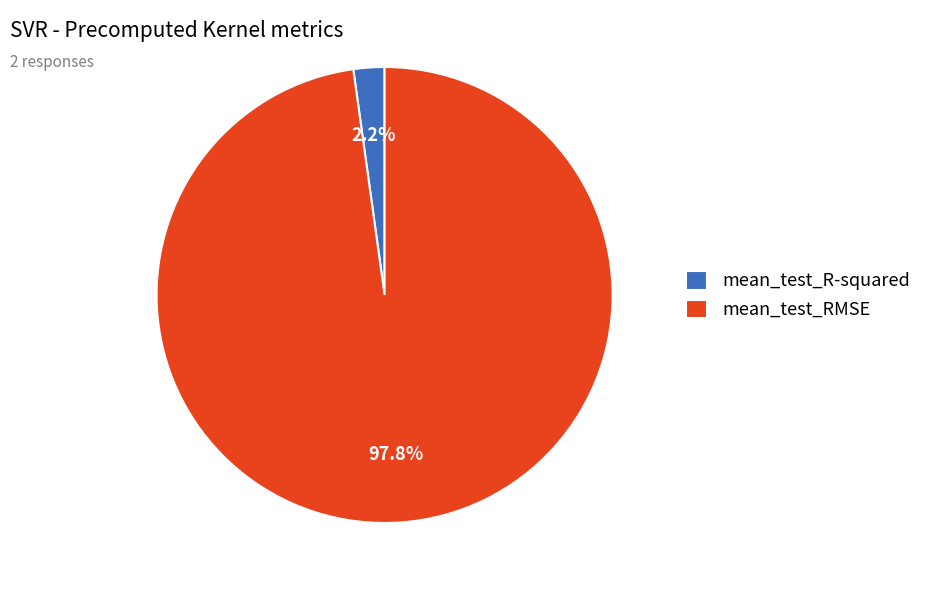

To the nearest percent, what portion does mean_test_RMSE represent?

98%